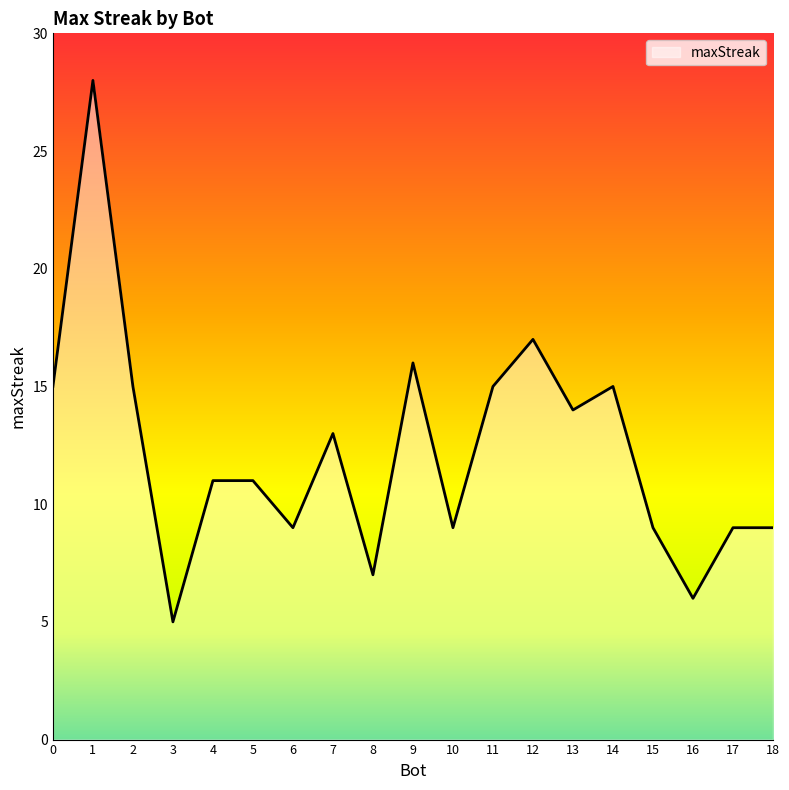

What is the smallest value displayed?

5